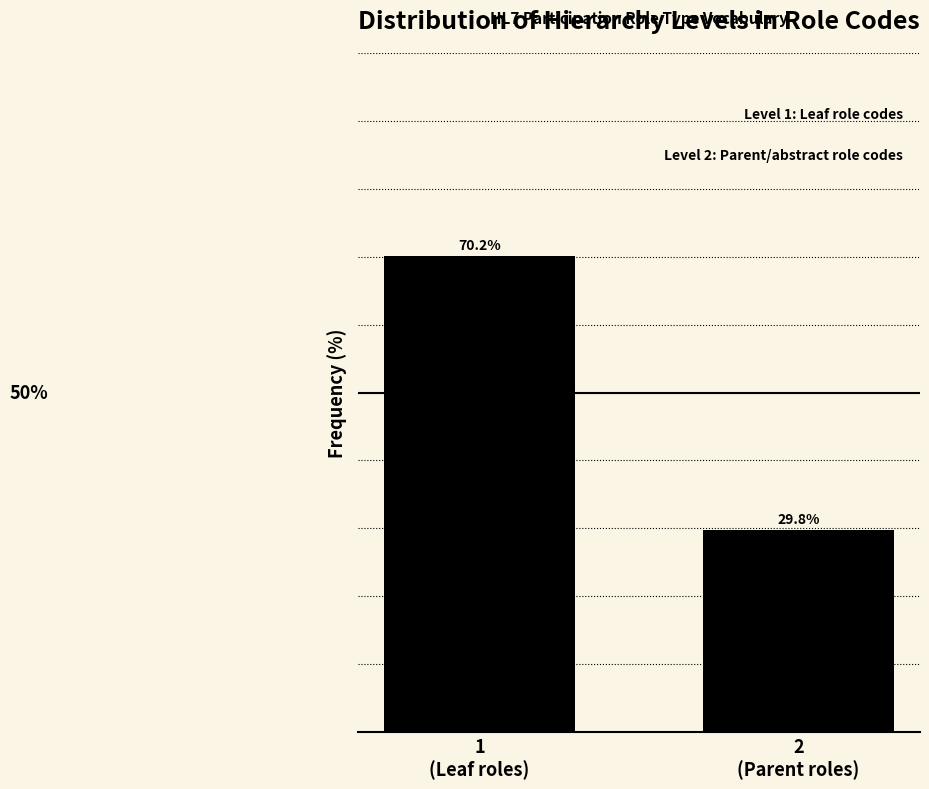

Does the chart contain any negative values?

No